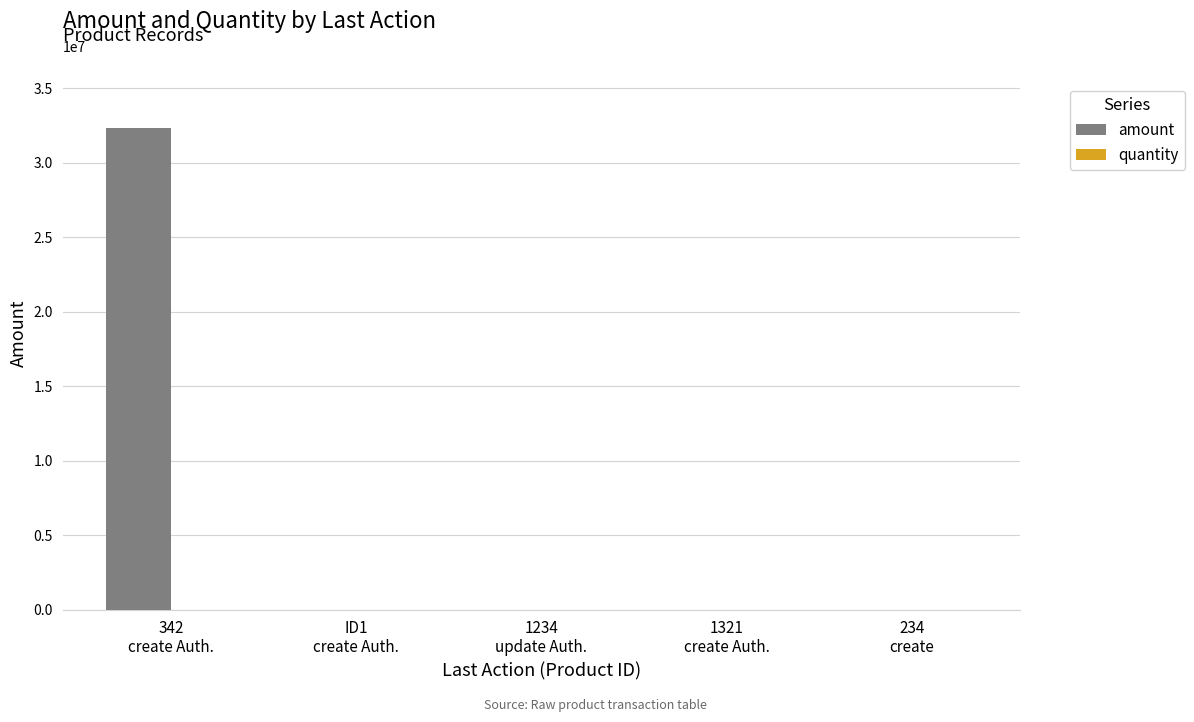

Which series has the largest total across all categories?

amount